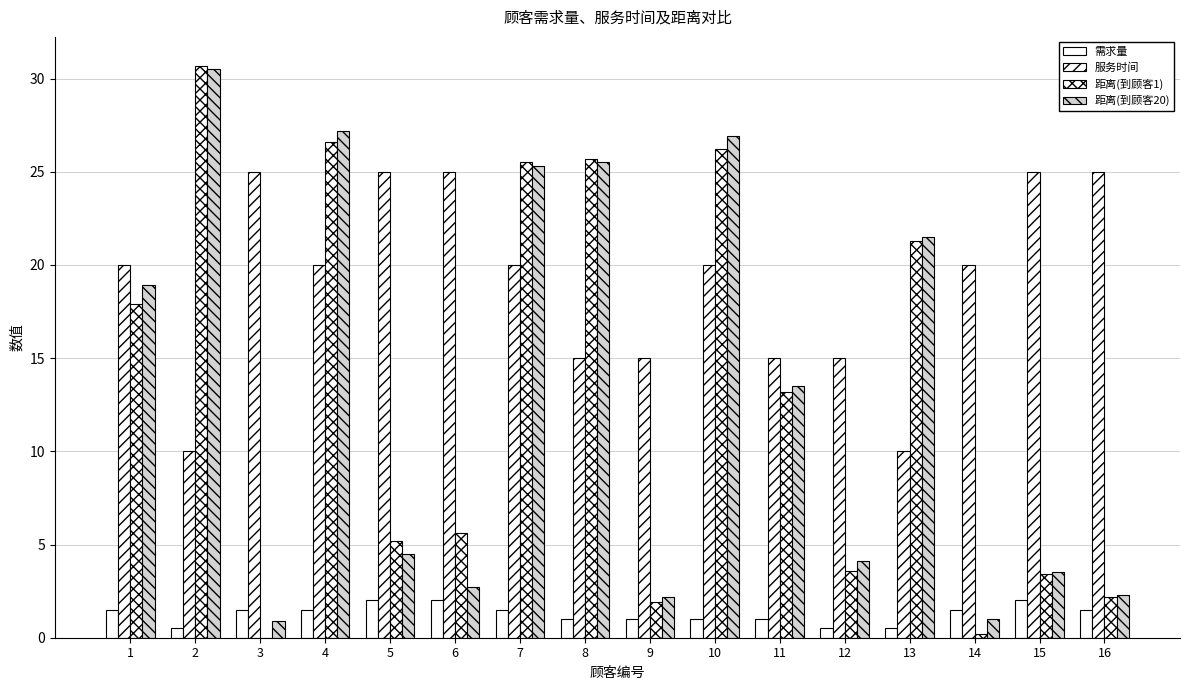

Reading left to right, extract all data points from this chart.

需求量: 1=1.5	2=0.5	3=1.5	4=1.5	5=2.0	6=2.0	7=1.5	8=1.0	9=1.0	10=1.0	11=1.0	12=0.5	13=0.5	14=1.5	15=2.0	16=1.5
服务时间: 1=20.0	2=10.0	3=25.0	4=20.0	5=25.0	6=25.0	7=20.0	8=15.0	9=15.0	10=20.0	11=15.0	12=15.0	13=10.0	14=20.0	15=25.0	16=25.0
距离(到顾客1): 1=17.9	2=30.7	3=0.0	4=26.6	5=5.2	6=5.6	7=25.5	8=25.7	9=1.9	10=26.2	11=13.2	12=3.6	13=21.3	14=0.2	15=3.4	16=2.2
距离(到顾客20): 1=18.9	2=30.5	3=0.9	4=27.2	5=4.5	6=2.7	7=25.3	8=25.5	9=2.2	10=26.9	11=13.5	12=4.1	13=21.5	14=1.0	15=3.5	16=2.3